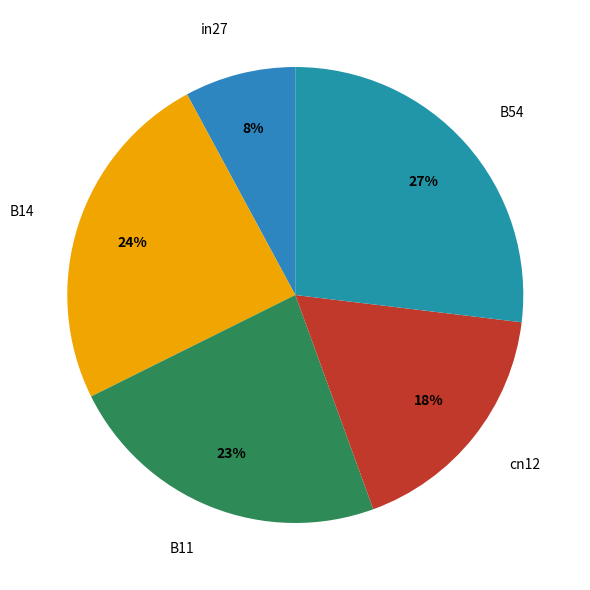

To the nearest percent, what is the difference between the largest and smallest slice percentages?

19%